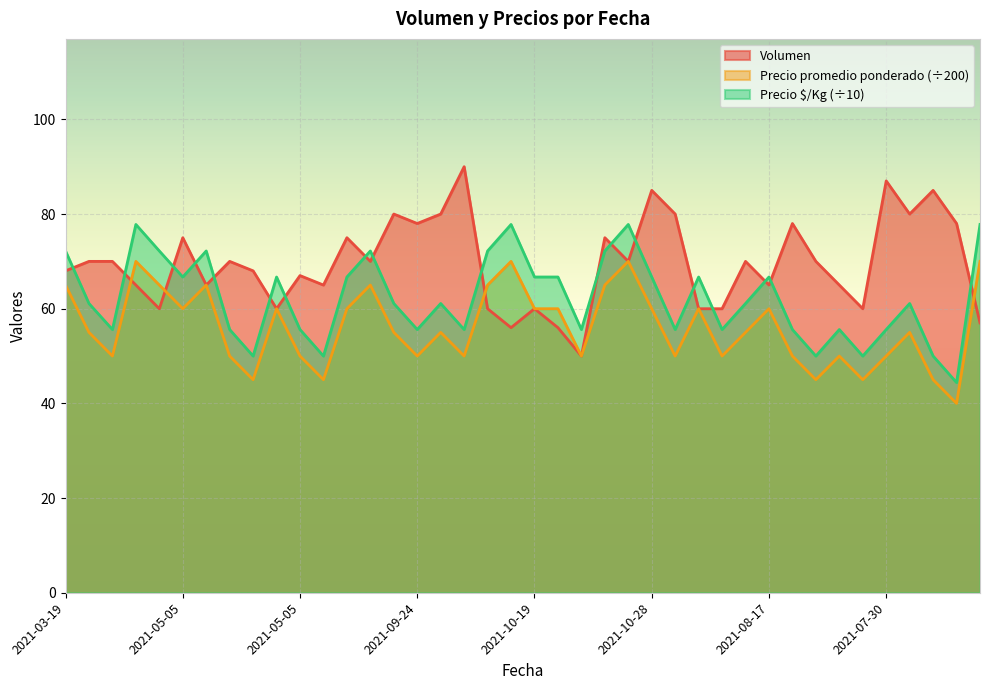

What is the sum of the Volumen values at 2021-05-05 and 2021-10-28?

125.0